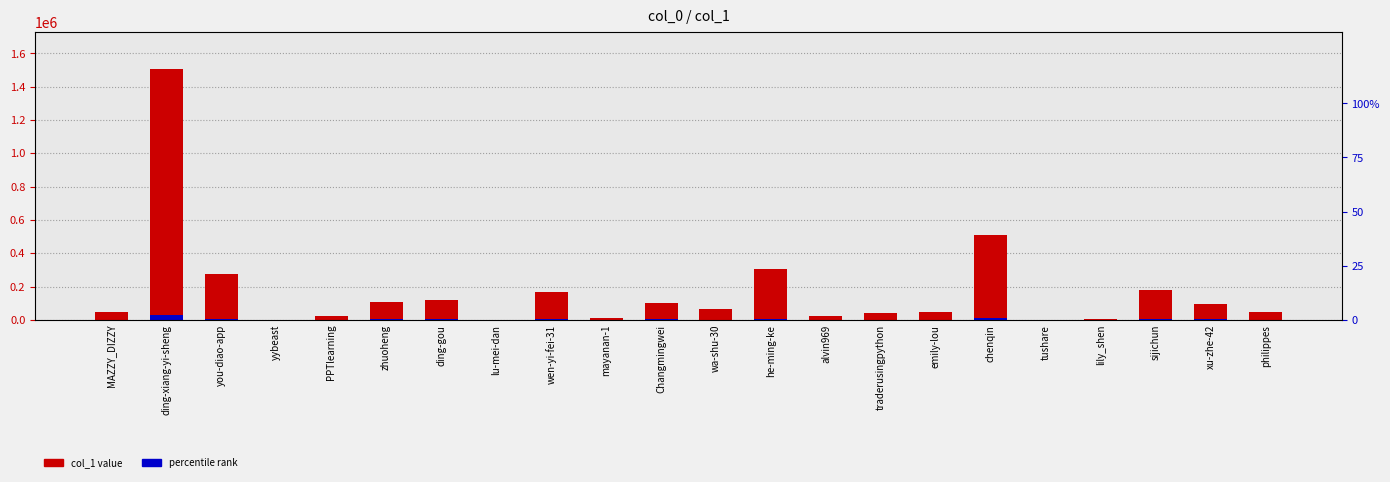

Which series has the largest range (max minus min)?

col_1 value